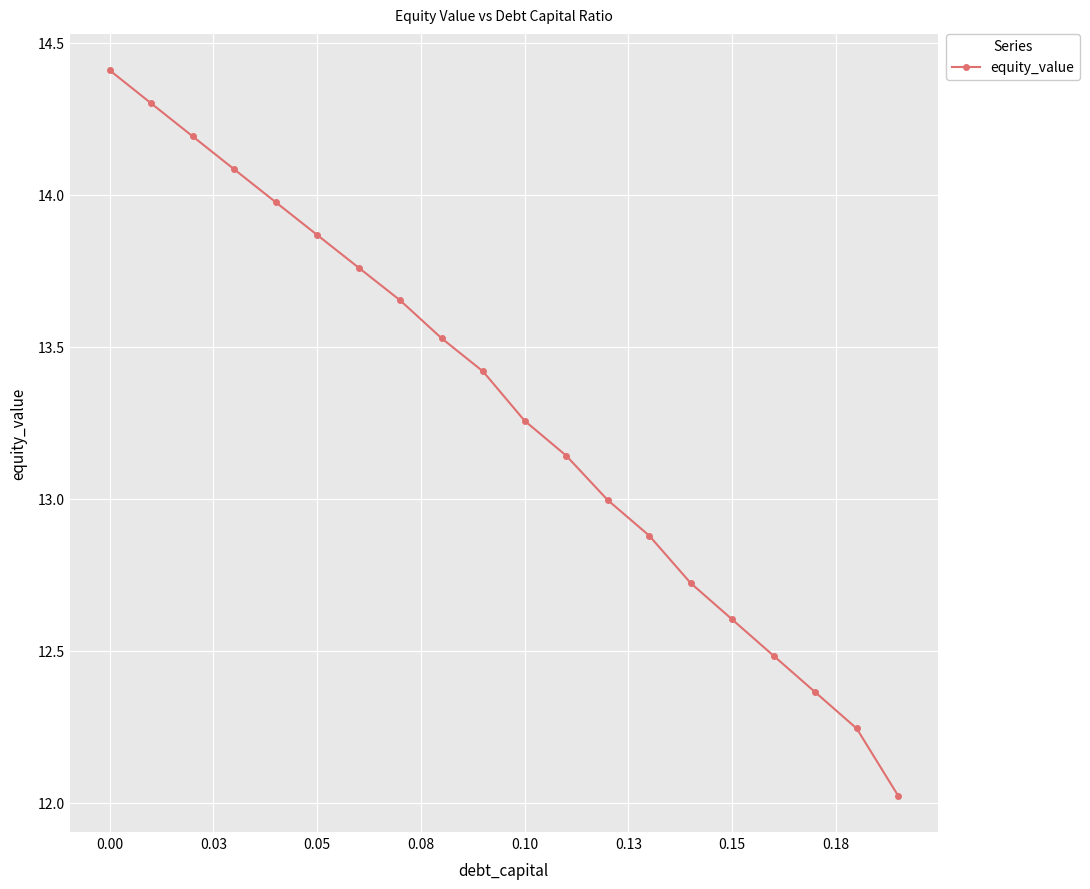

What is the sum of all values?

265.9